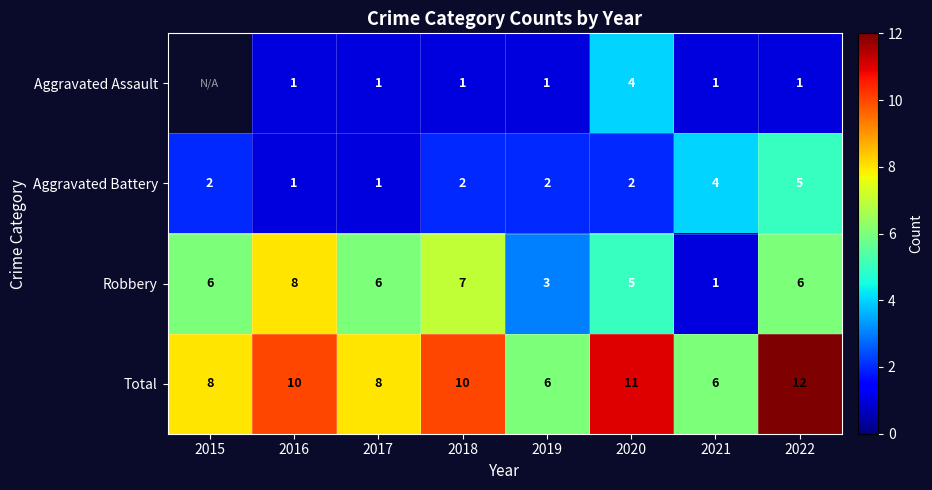

What is the spread (max minus min) of values at 2019?

5